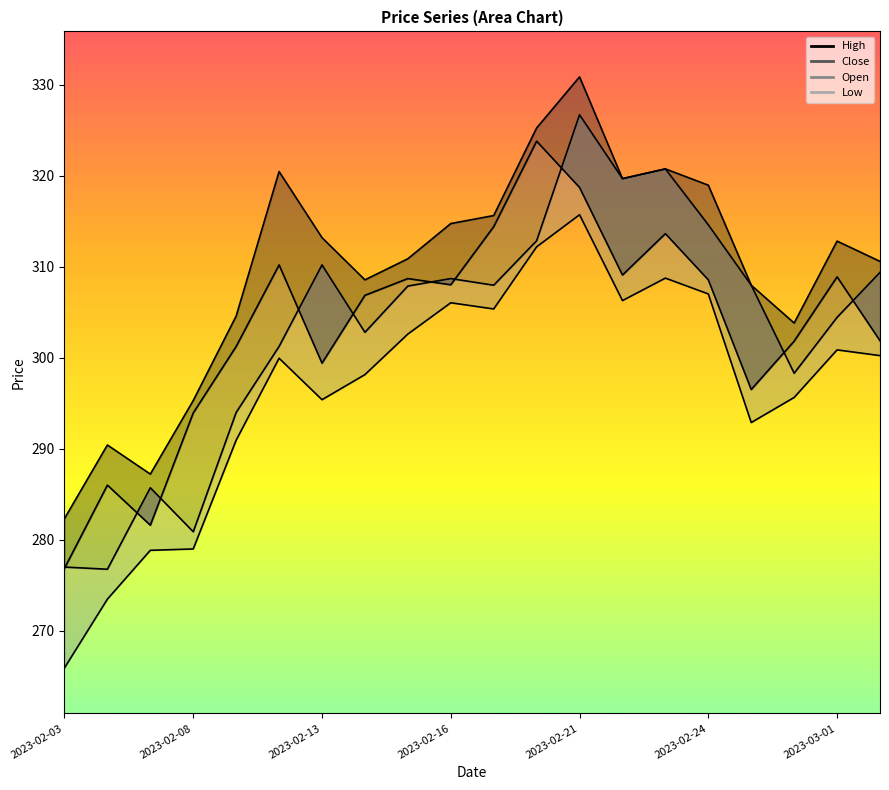

True or false: Close_line and Low_line intersect in this chart.

False